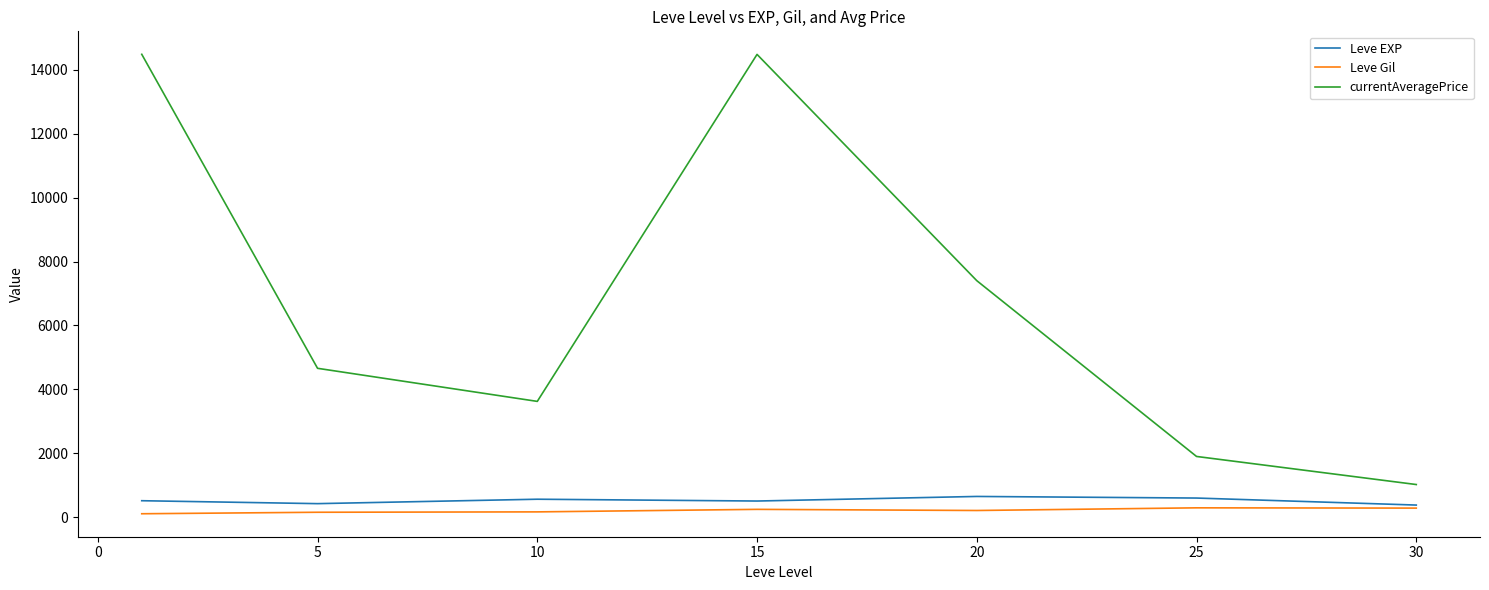

List the series in order of their peak value, highest first.

currentAveragePrice, Leve EXP, Leve Gil